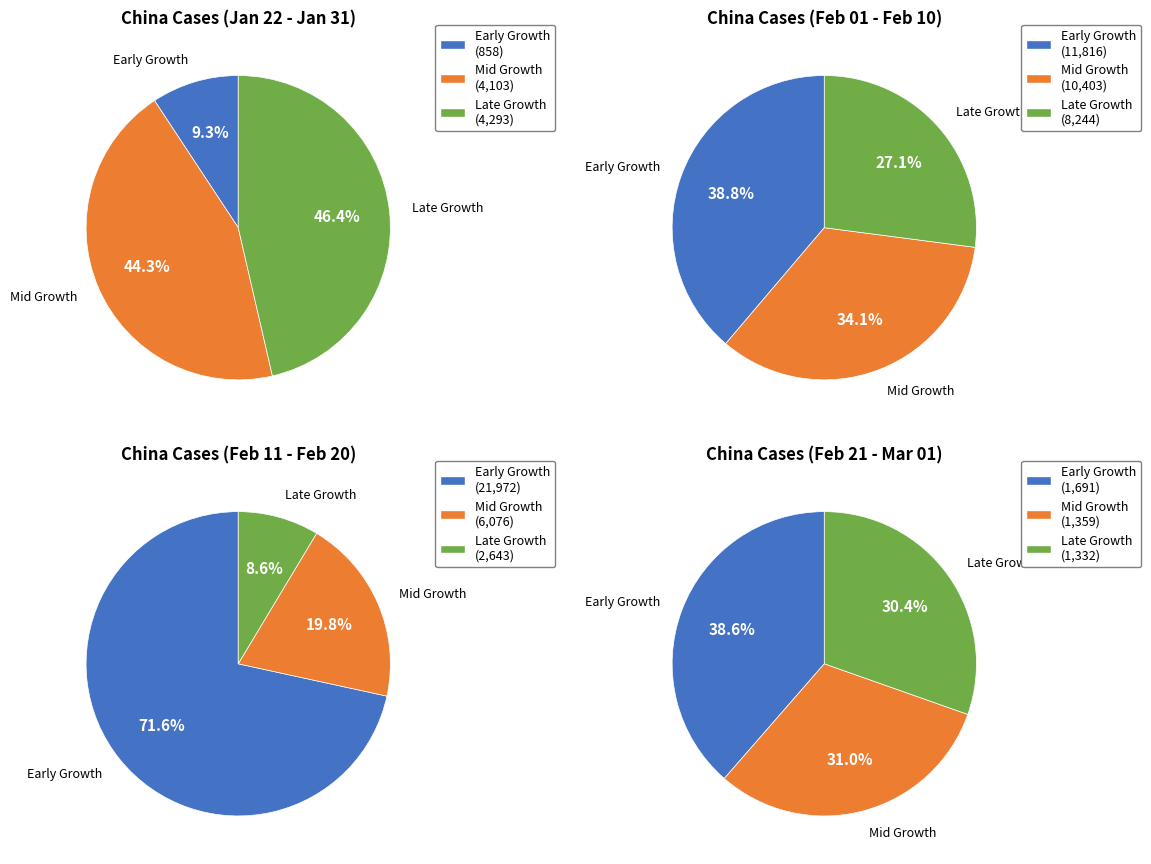

What is the ratio of the value at 2020-02-22 to the value at 2020-02-01?

6.5